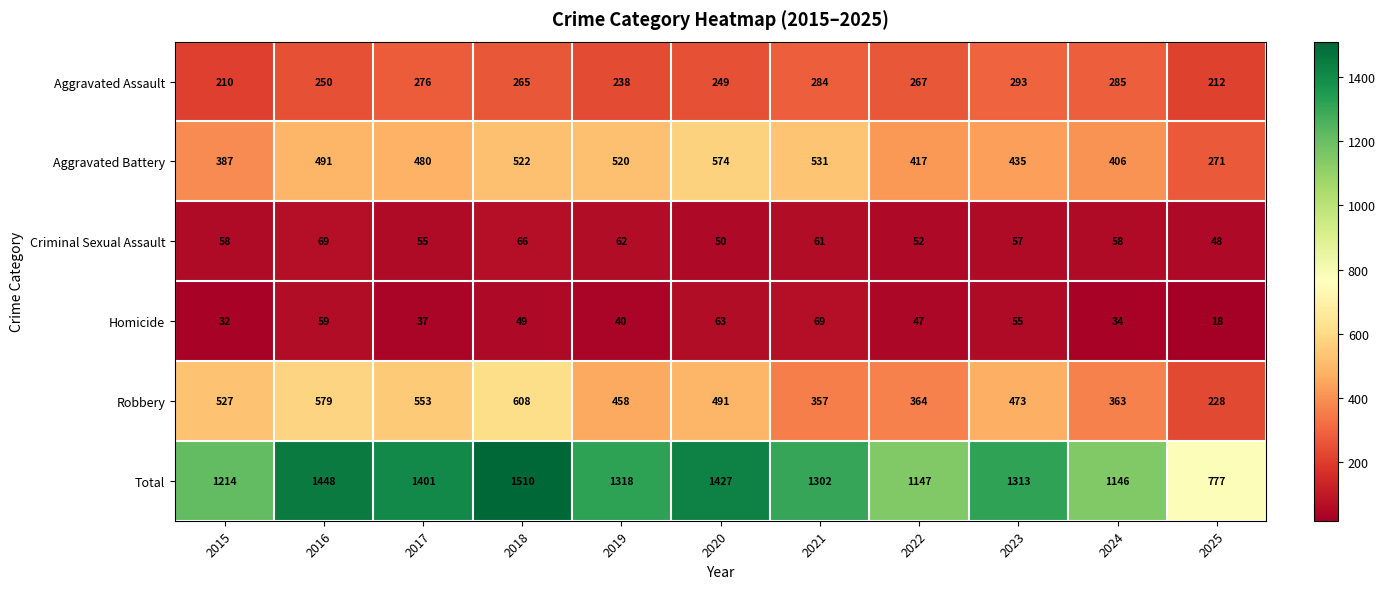

The Robbery series shows 579 at 2016. True or false?

True